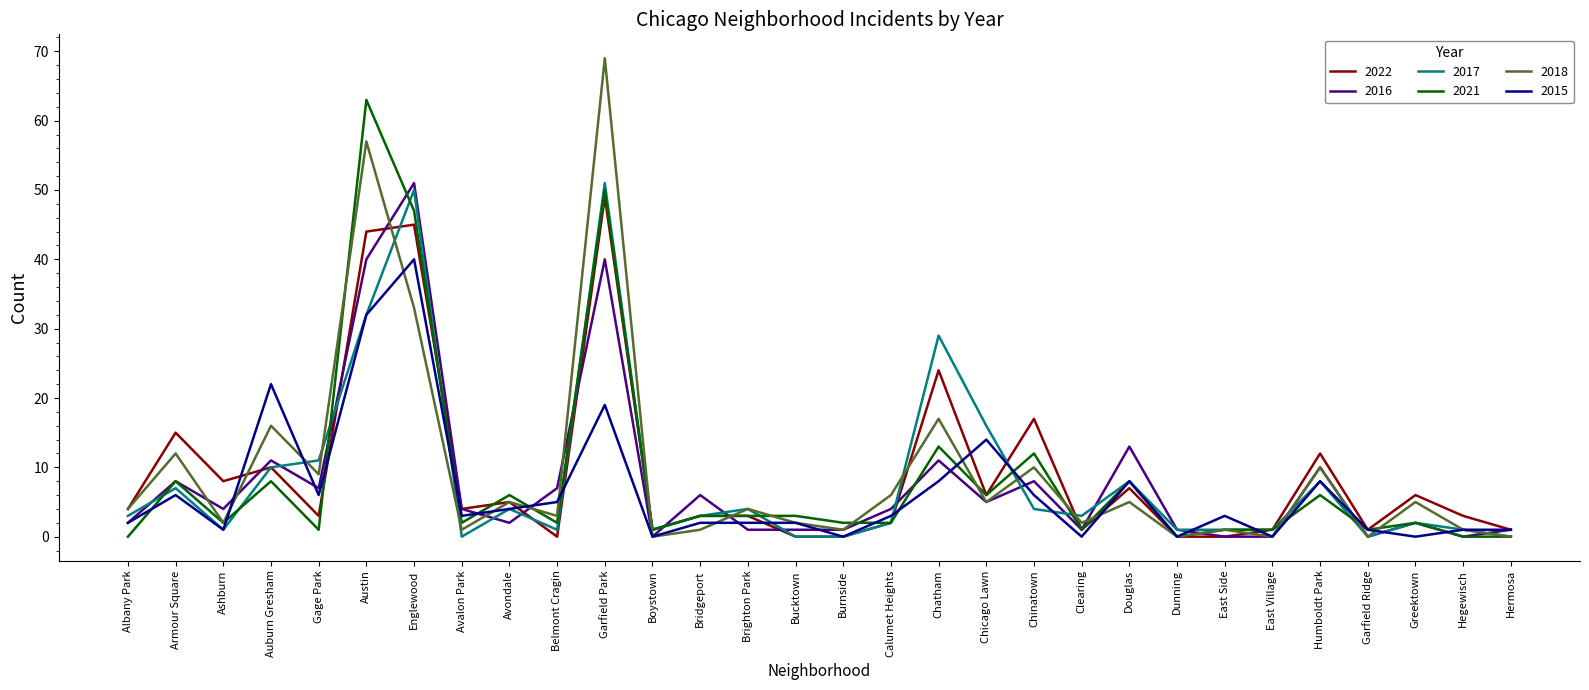

At which label is 2016 closest to 25?

Douglas